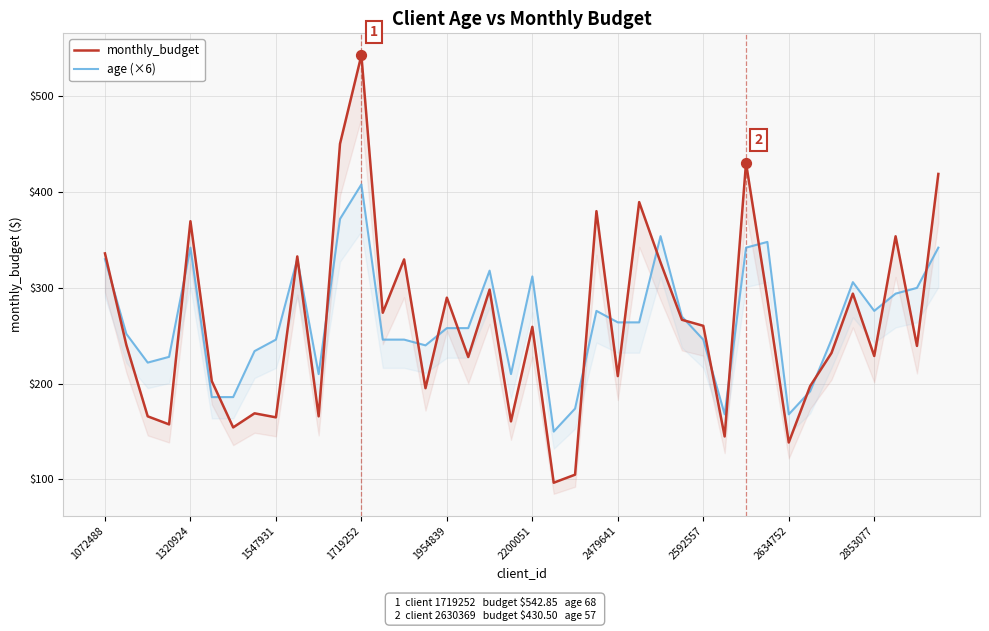

At how many categories does at least one series exceed 269?

21